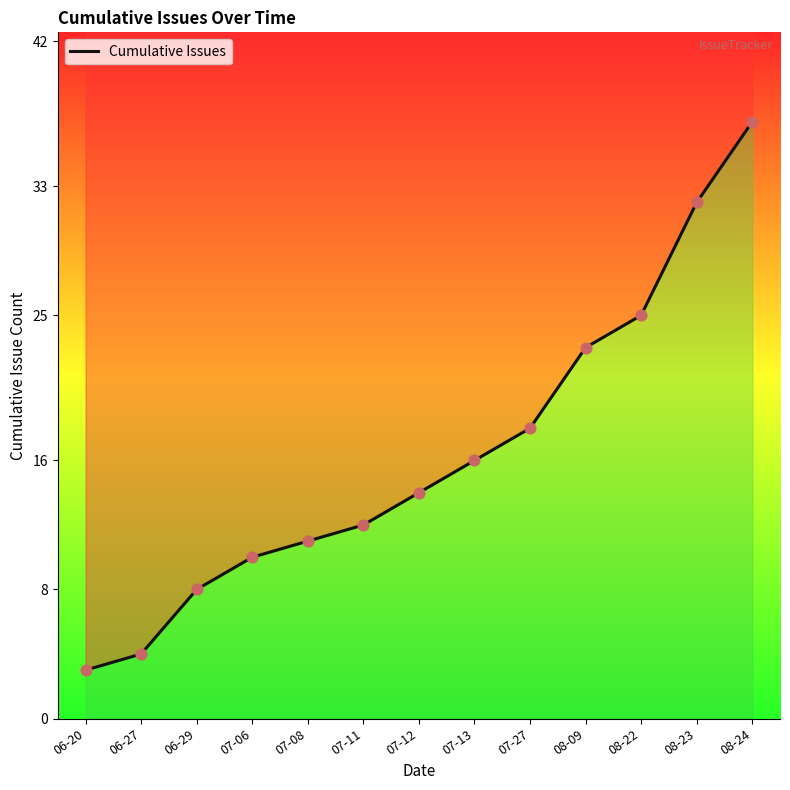

Between 07-08 and 07-13, which is larger?

07-13